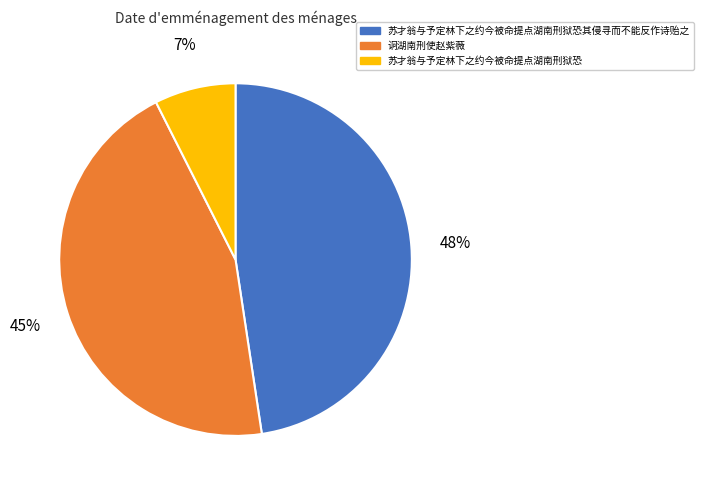

Between 诇湖南刑使赵紫薇 and 苏才翁与予定林下之约今被命提点湖南刑狱恐其侵寻而不能反作诗贻之, which is larger?

苏才翁与予定林下之约今被命提点湖南刑狱恐其侵寻而不能反作诗贻之